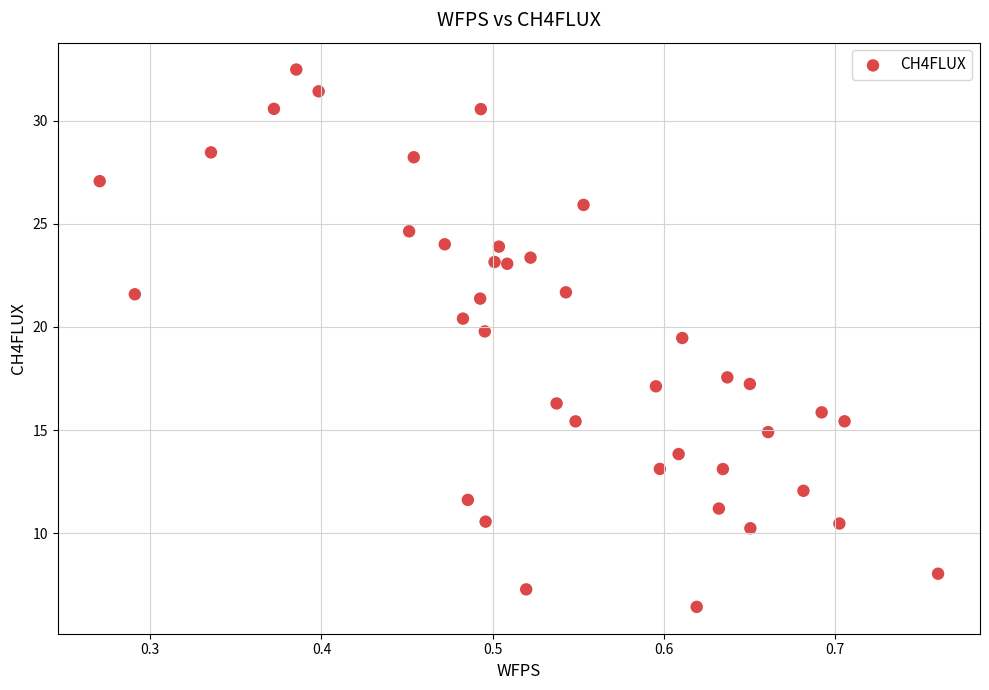

What is the range of X values (max minus min)?

0.5